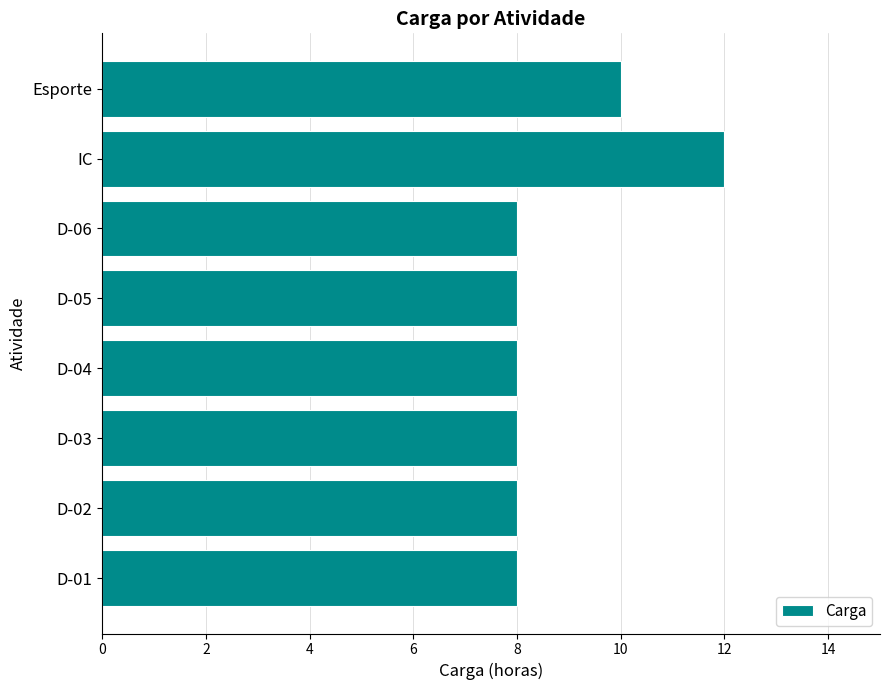

What is the ratio of the value at D-03 to the value at D-04?

1.0